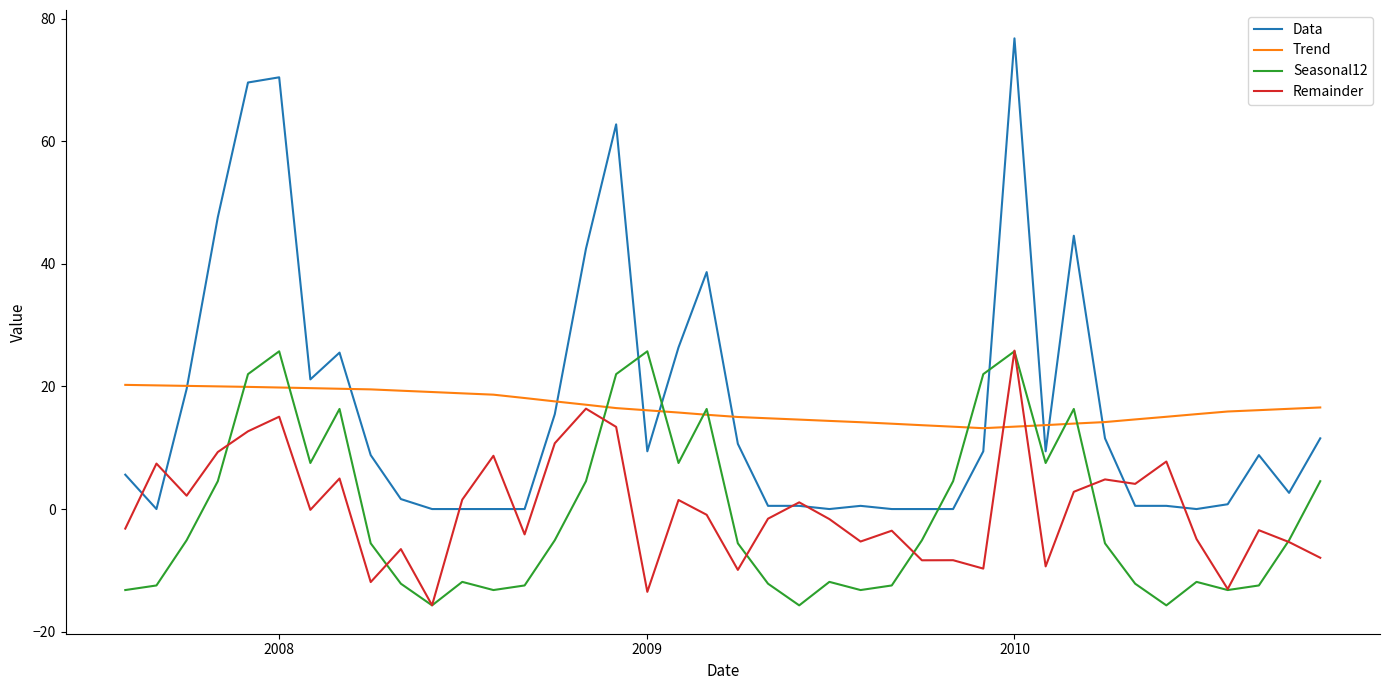

What is the highest value of the Data series?

76.8